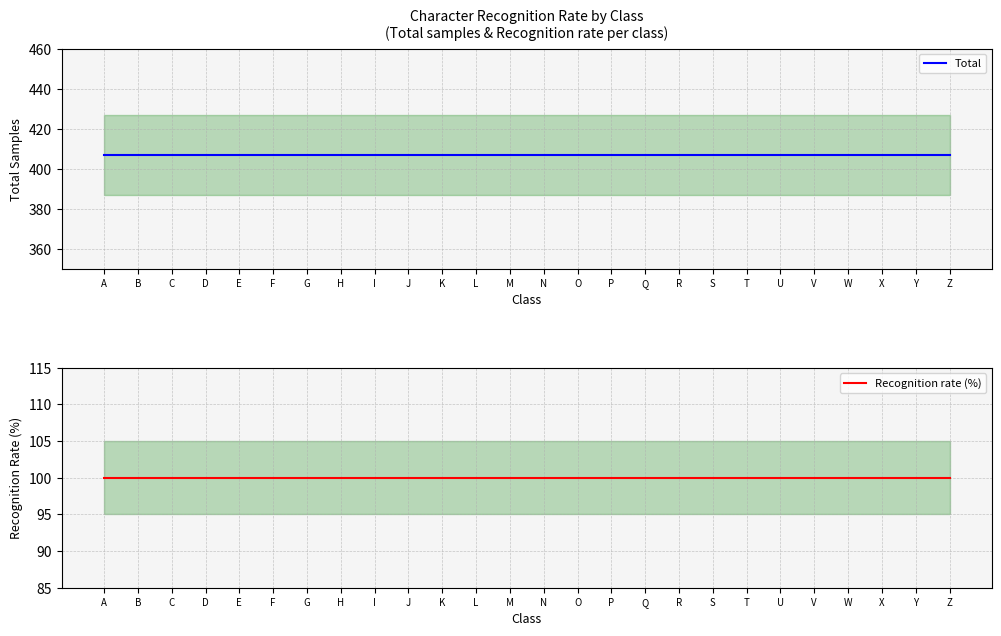

Between L and H, which is larger?

L